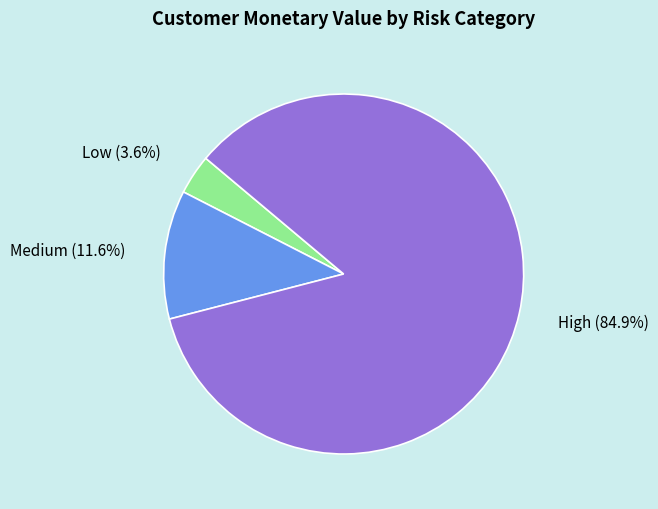

Does High represent more than half of the total?

Yes